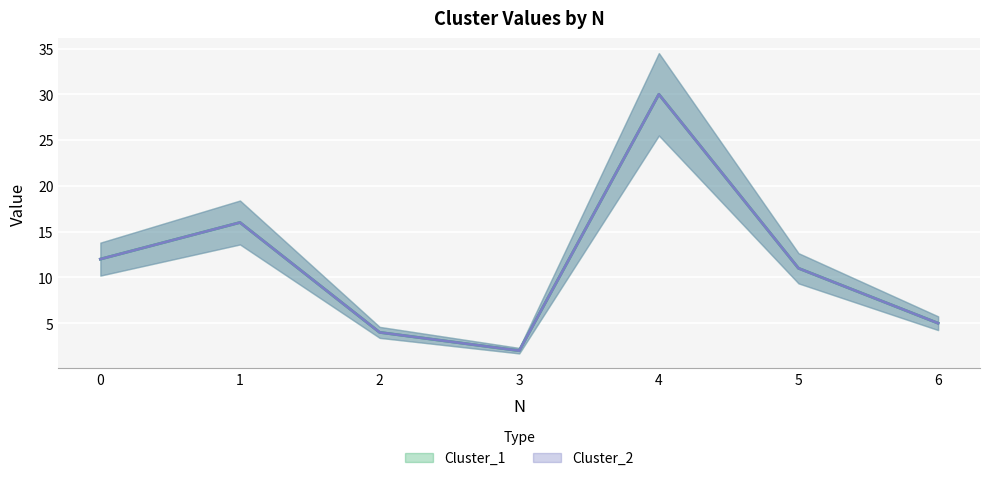

What are all the series names shown in the legend?

Cluster_1, Cluster_2